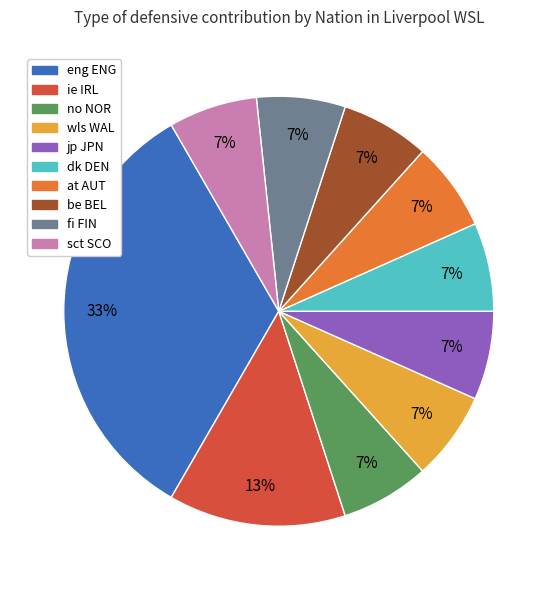

To the nearest percent, what is the average slice percentage?

10%